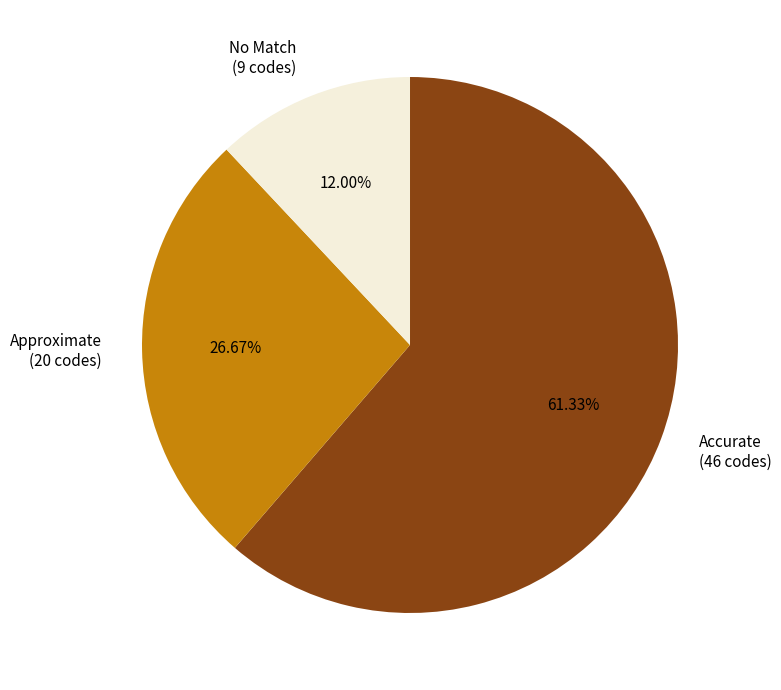

Is the sum of Approximate and Accurate greater than half?

Yes